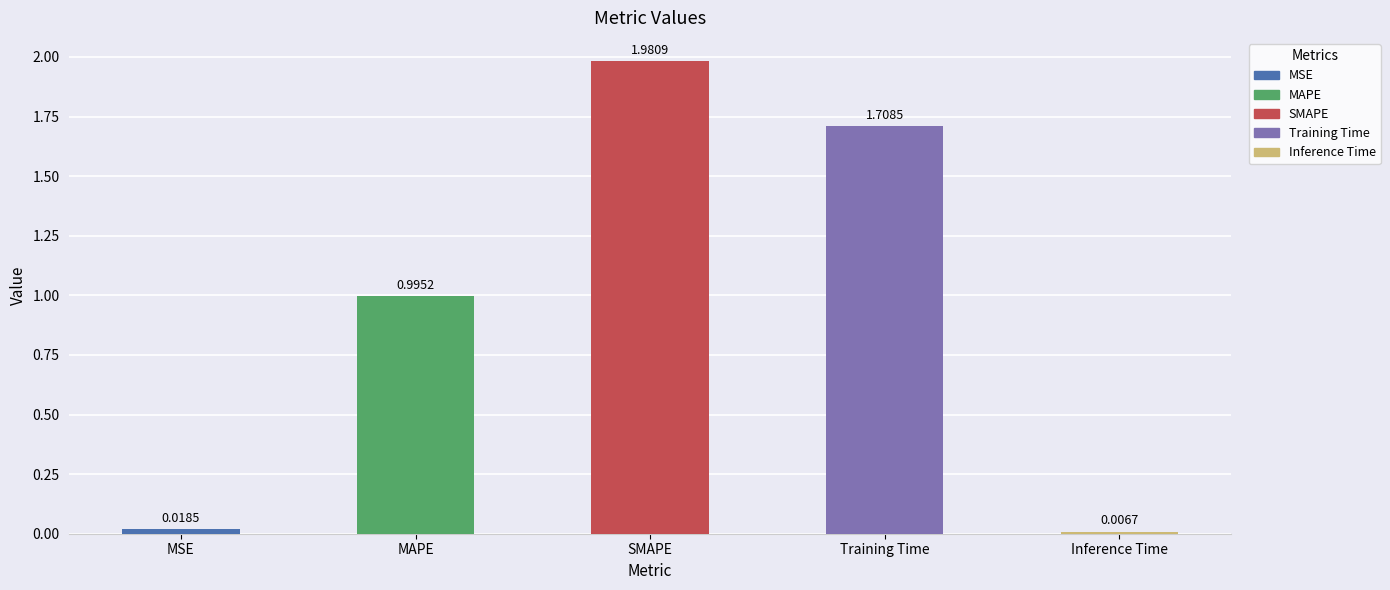

What is the label of the 4th bar from the left?

Training Time